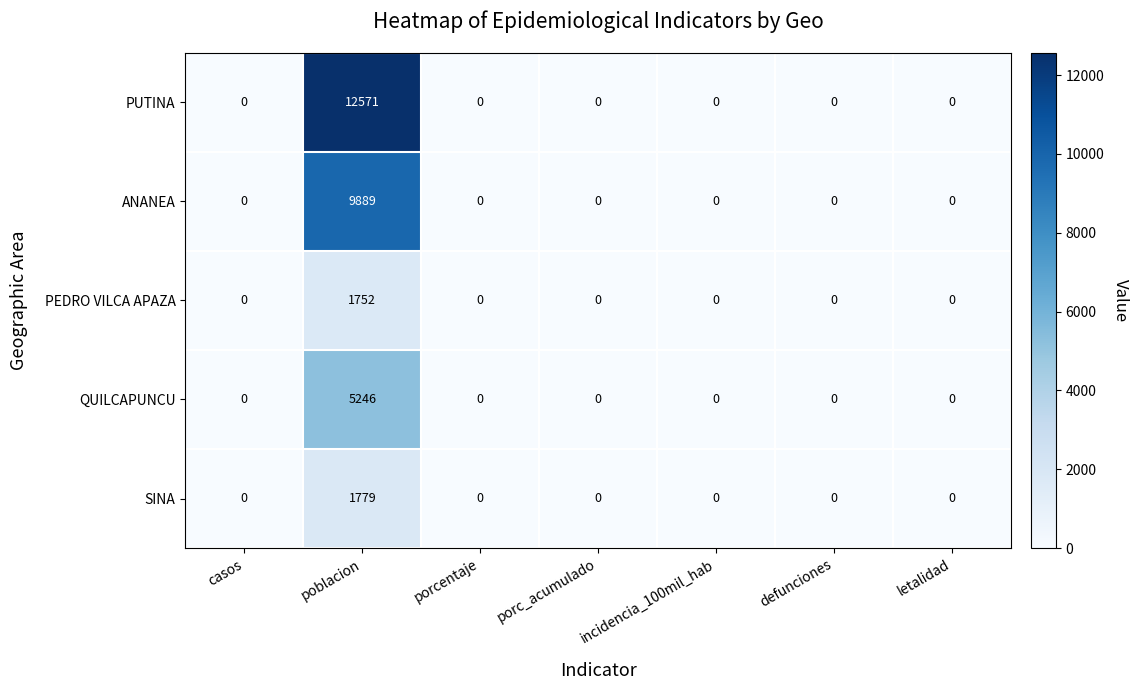

Rank the series by their maximum value, from highest to lowest.

PUTINA, ANANEA, QUILCAPUNCU, SINA, PEDRO VILCA APAZA